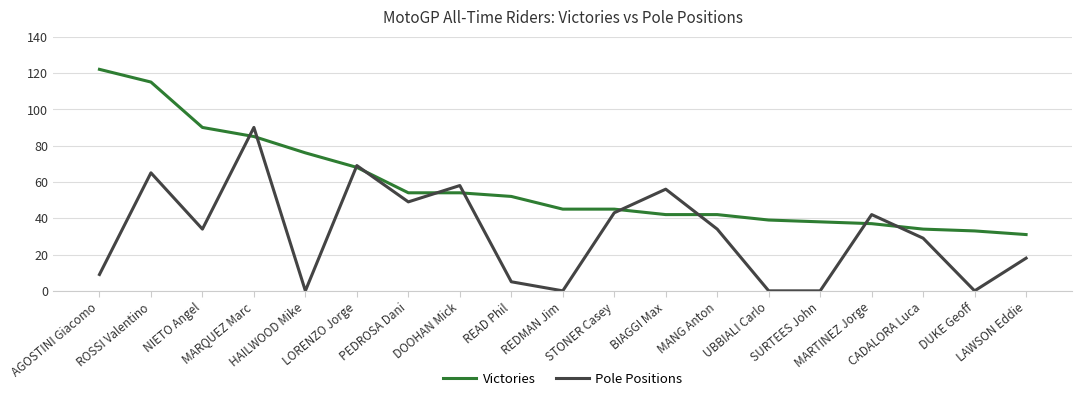

Where does the Pole Positions series first go above 34?

ROSSI Valentino